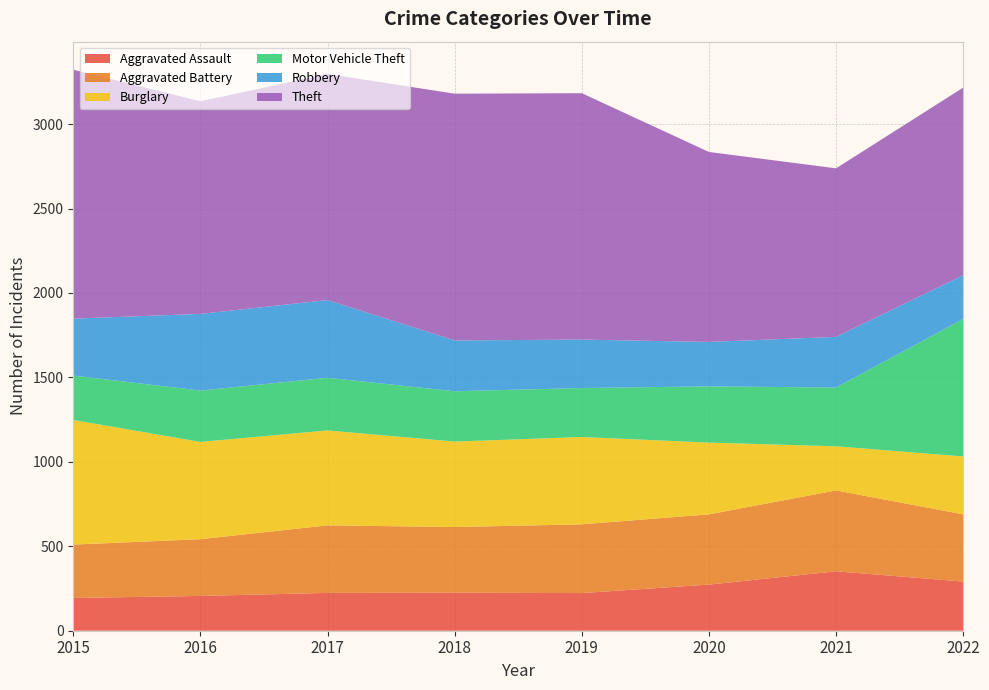

Reading left to right, what are all the values shown in this chart?

Aggravated Assault: 2015=194	2016=206	2017=224	2018=225	2019=223	2020=273	2021=352	2022=291
Aggravated Battery: 2015=316	2016=336	2017=400	2018=389	2019=407	2020=416	2021=479	2022=398
Burglary: 2015=738	2016=576	2017=562	2018=506	2019=517	2020=425	2021=261	2022=343
Motor Vehicle Theft: 2015=263	2016=304	2017=312	2018=298	2019=290	2020=333	2021=348	2022=814
Robbery: 2015=337	2016=454	2017=460	2018=301	2019=287	2020=263	2021=300	2022=259
Theft: 2015=1474	2016=1259	2017=1339	2018=1461	2019=1459	2020=1125	2021=998	2022=1111